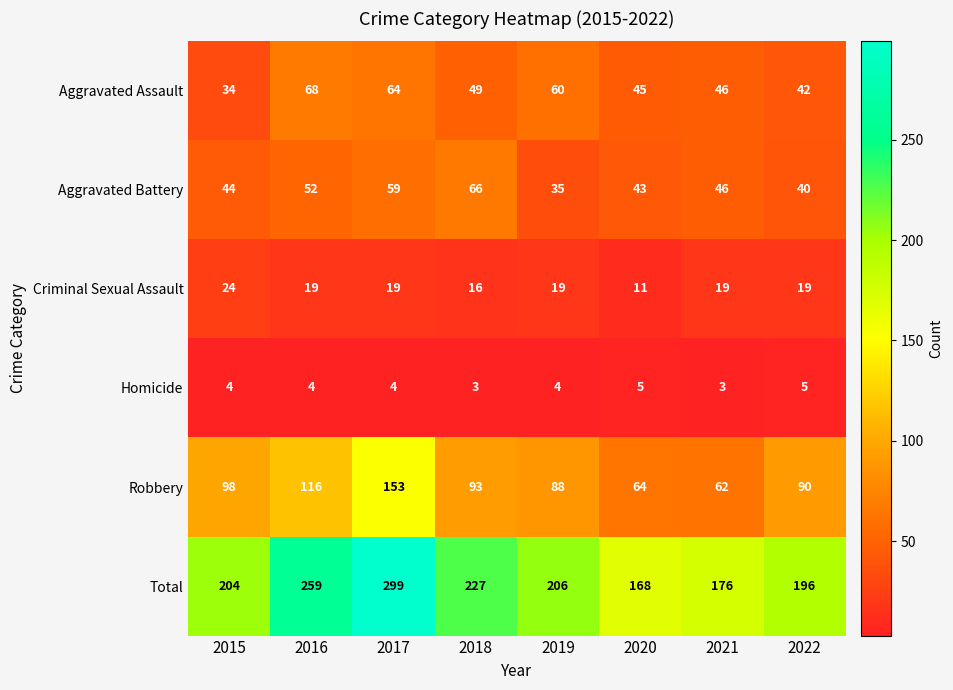

What is the difference between the highest and lowest values at 2016?

255